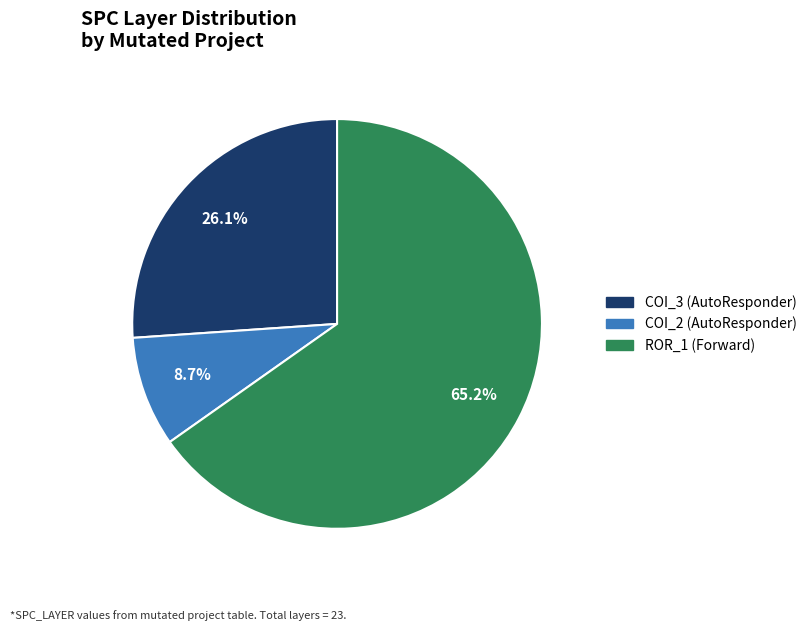

Does any single category account for the majority?

Yes